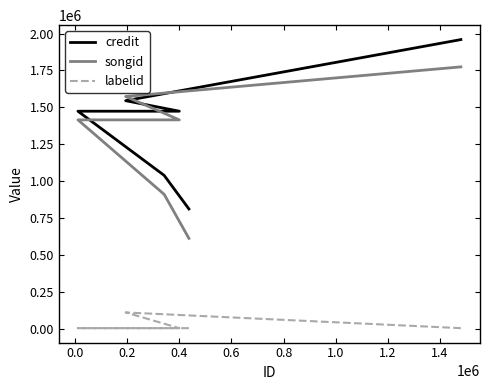

What is the label of the 4th point from the right?

0.2